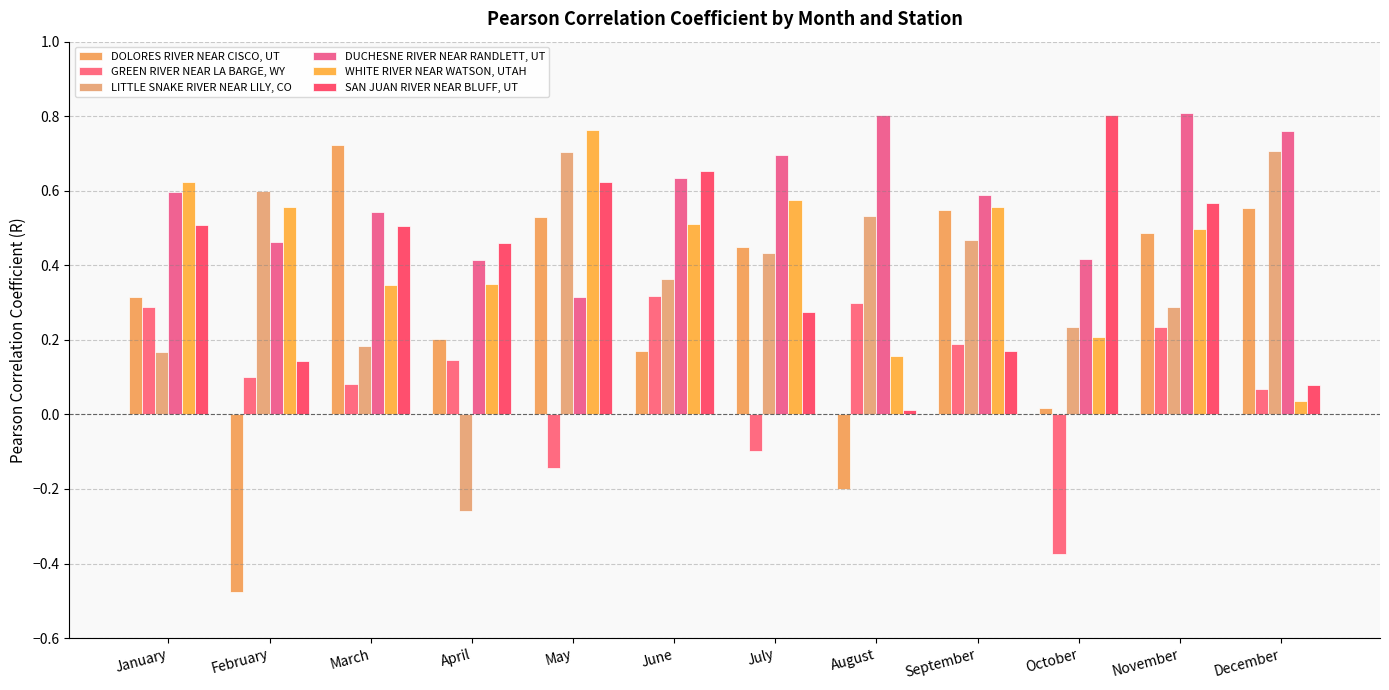

What is the maximum value shown in the chart?

0.8